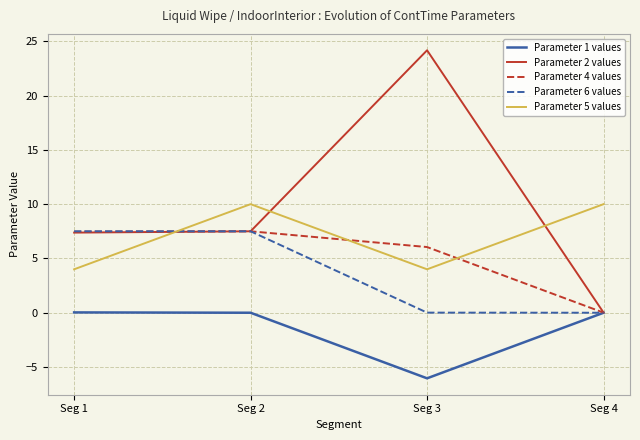

What is the difference between the second highest and minimum values in the Parameter 5 values series?

6.0